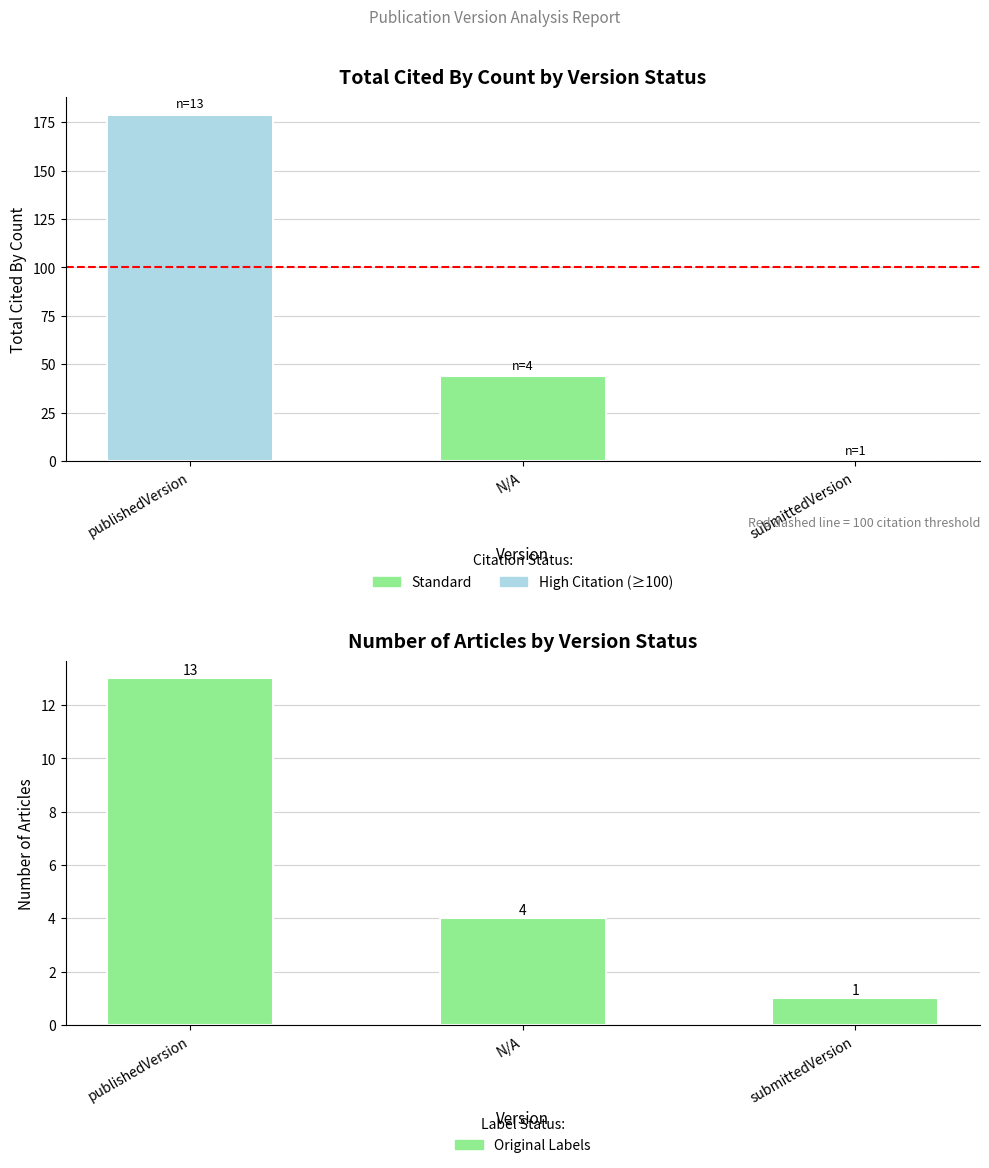

Which series changed the most between publishedVersion and submittedVersion?

cited_by_count